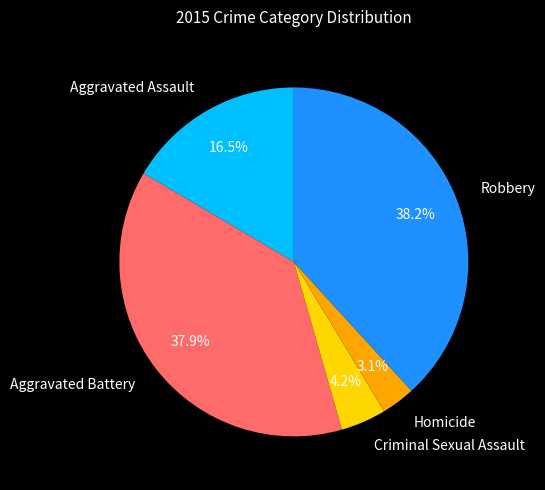

Between Homicide and Robbery, which is larger?

Robbery